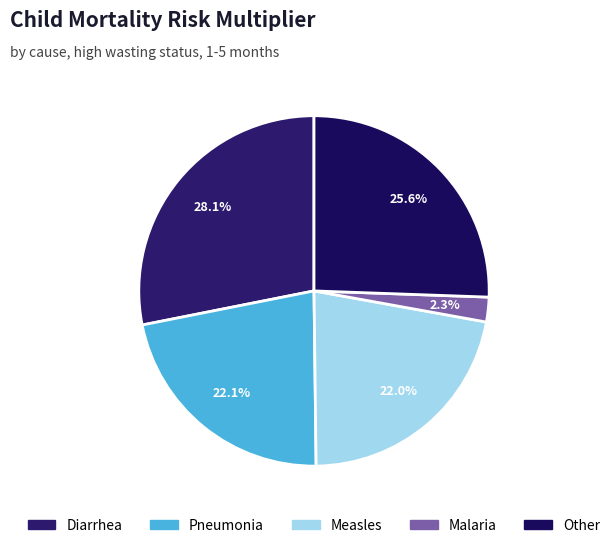

True or false: Measles accounts for 22% of the total.

True